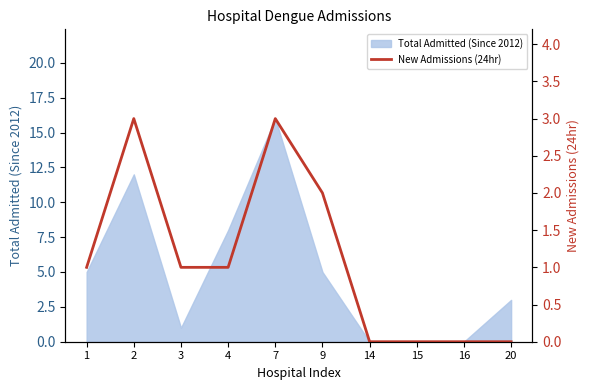

Is it true that the value at 1 is 0?

False